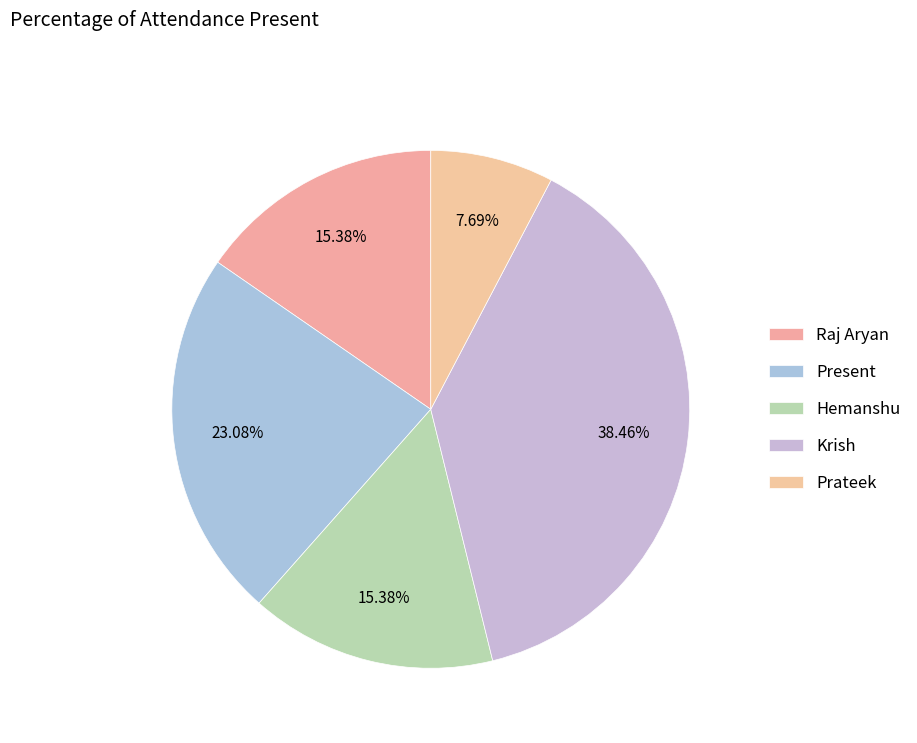

What is the smallest slice in the pie chart?

Prateek